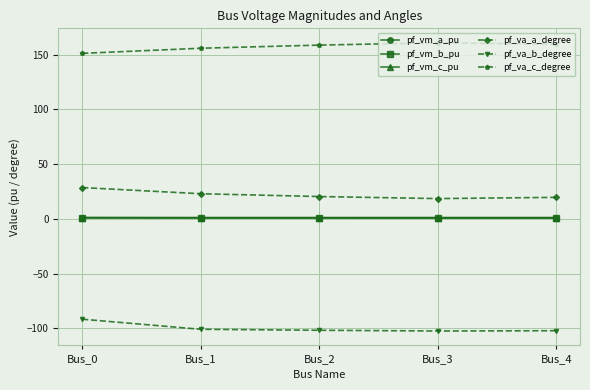

True or false: pf_vm_a_pu and pf_va_a_degree cross at least once.

False